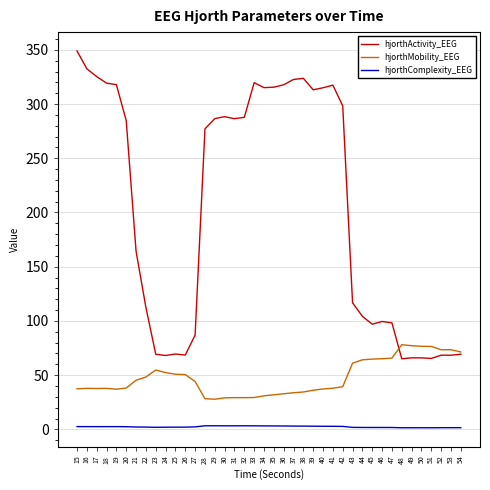

Is the value of hjorthComplexity_EEG at 42 greater than the value of hjorthMobility_EEG at 53?

No